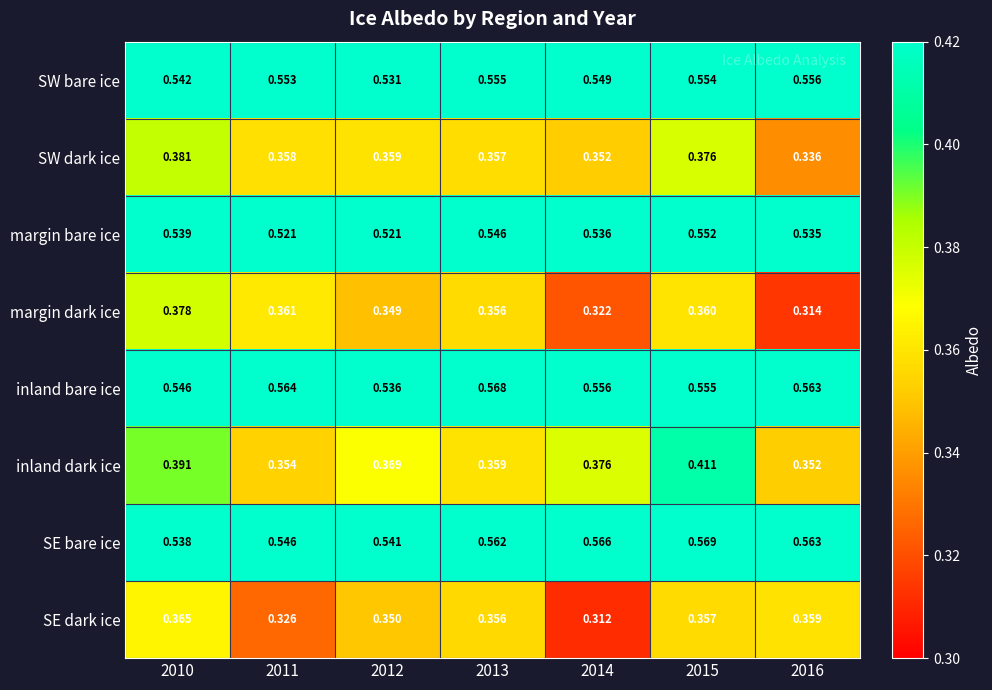

Which series changed the most between 2012 and 2016?

margin dark ice